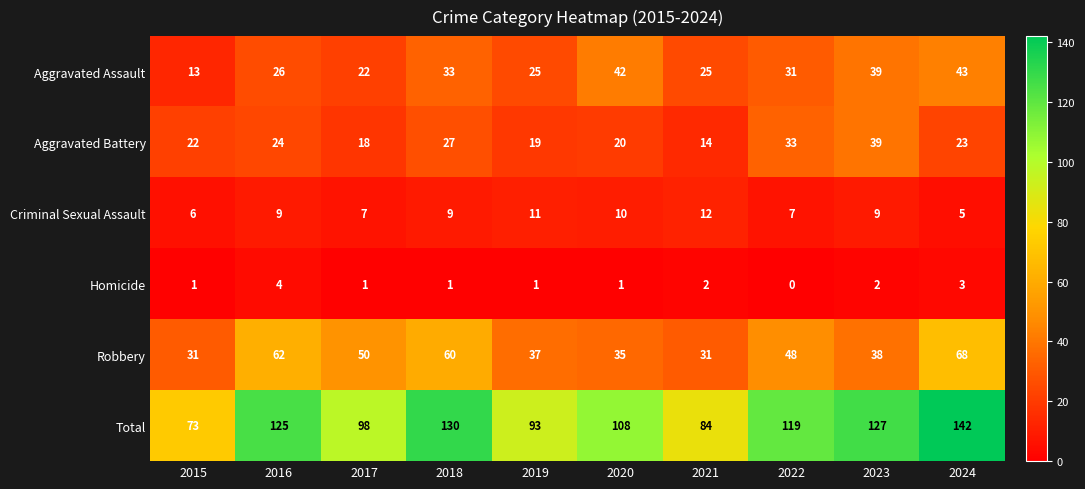

Which category has the lowest value across all series?

2022